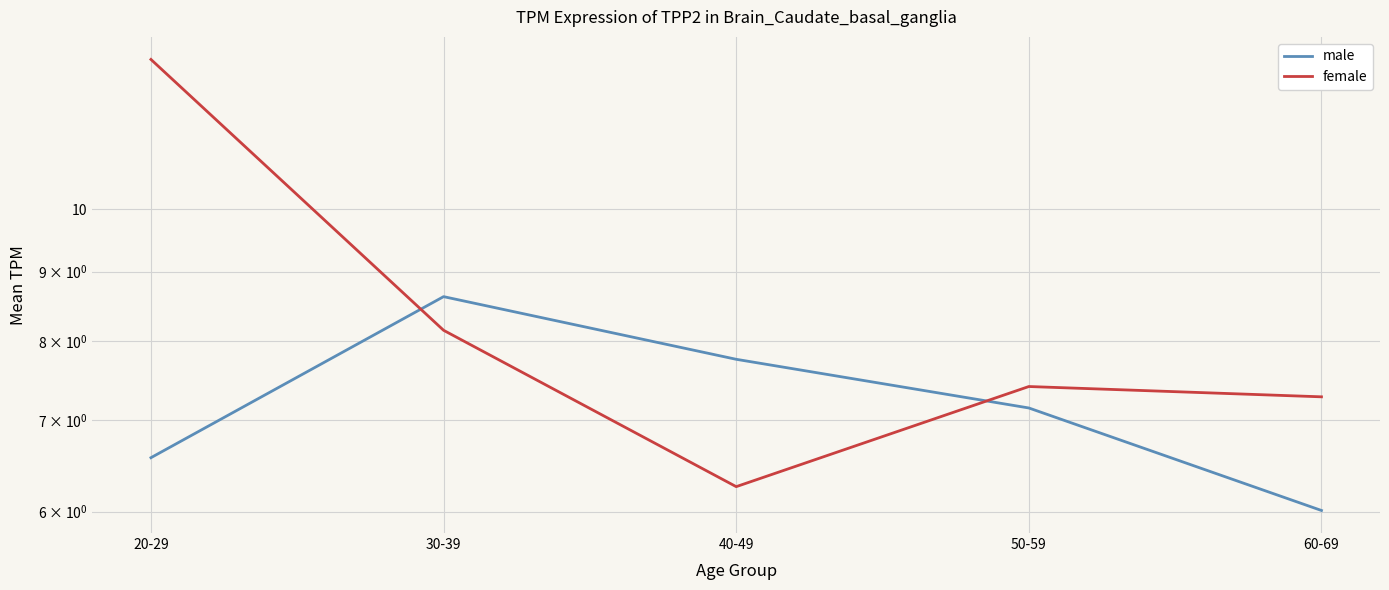

What position from the right is 50-59?

2